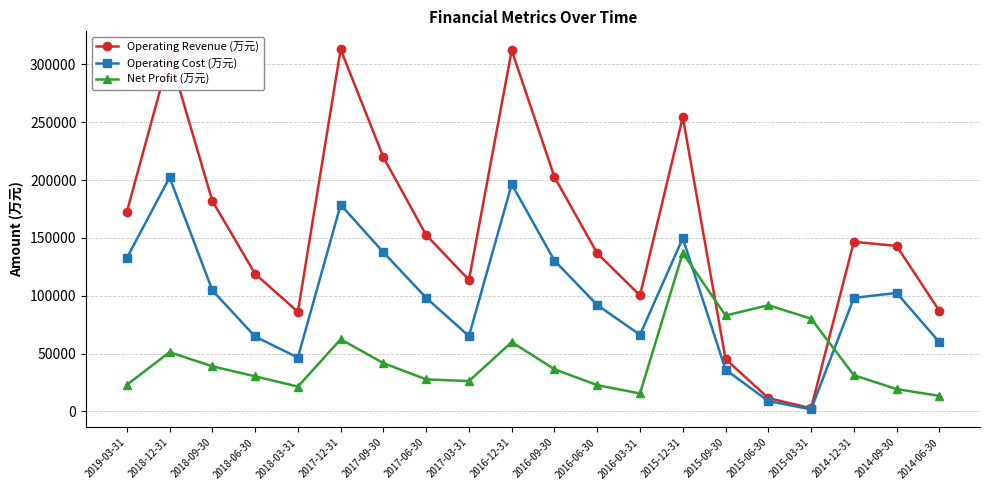

List the series in order of their overall mean, lowest first.

Net Profit (万元), Operating Cost (万元), Operating Revenue (万元)